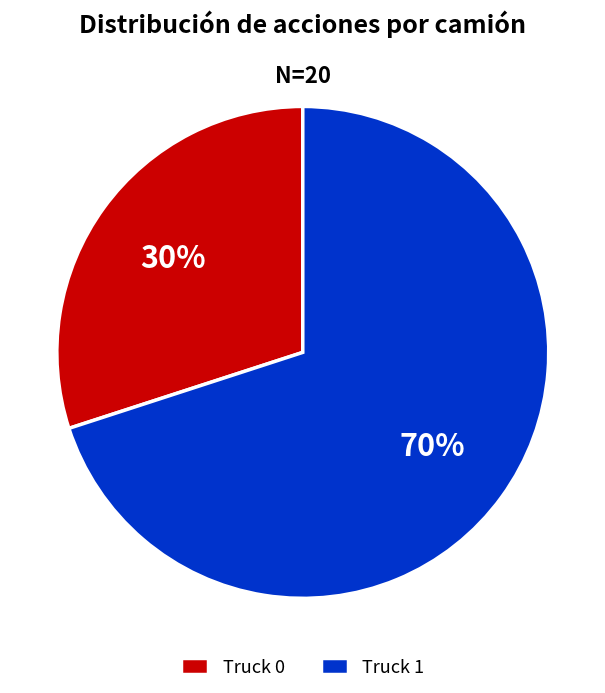

Combined, do Truck 1 and Truck 0 account for over 50%?

Yes